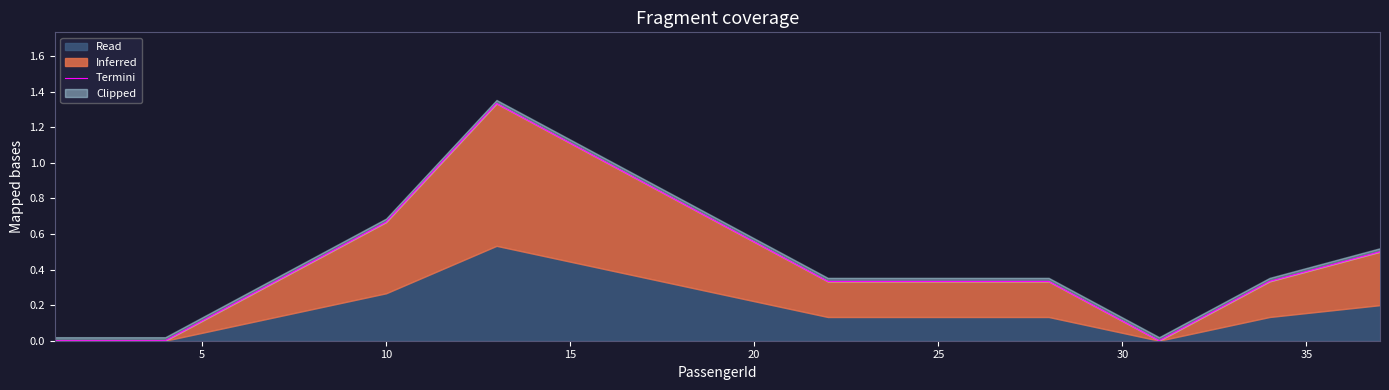

How many lines are shown in the chart?

1